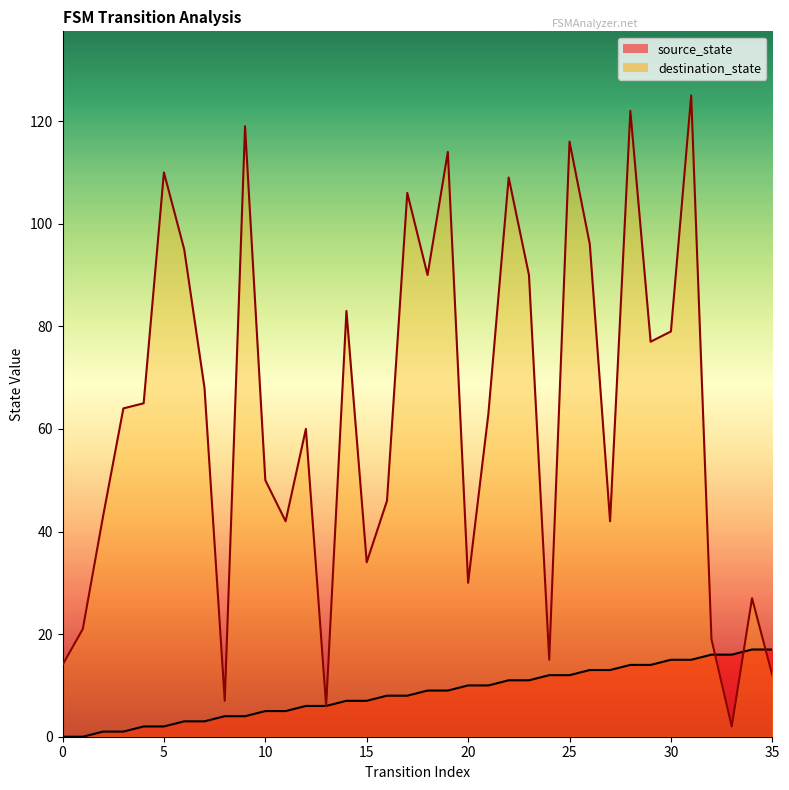

Reading right to left, what are all the values shown in this chart?

source_state: 35=17	34=17	33=16	32=16	31=15	30=15	29=14	28=14	27=13	26=13	25=12	24=12	23=11	22=11	21=10	20=10	19=9	18=9	17=8	16=8	15=7	14=7	13=6	12=6	11=5	10=5	9=4	8=4	7=3	6=3	5=2	4=2	3=1	2=1	1=0	0=0
destination_state: 35=12	34=27	33=2	32=19	31=125	30=79	29=77	28=122	27=42	26=96	25=116	24=15	23=90	22=109	21=63	20=30	19=114	18=90	17=106	16=46	15=34	14=83	13=6	12=60	11=42	10=50	9=119	8=7	7=68	6=95	5=110	4=65	3=64	2=43	1=21	0=14